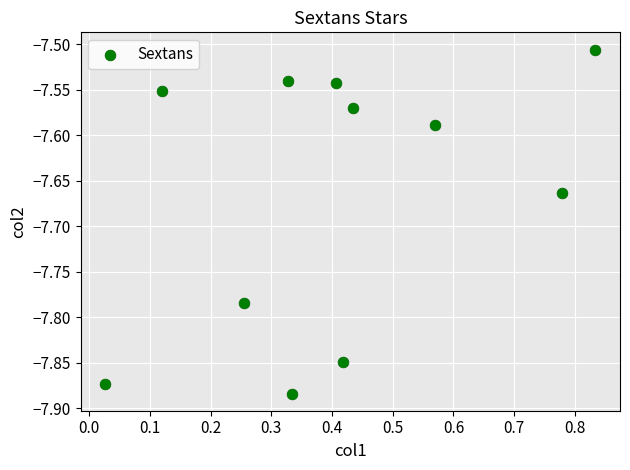

What is the range of Y values (max minus min)?

0.4